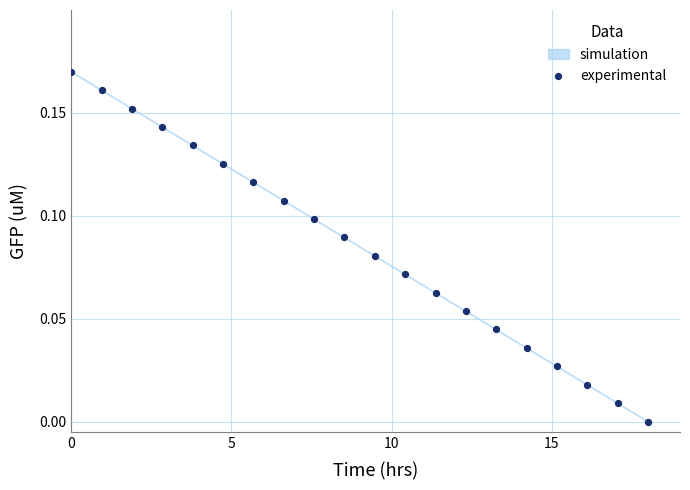

What is the range of X values (max minus min)?

18.0